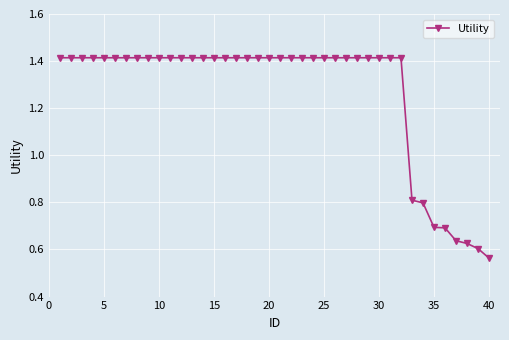

How many values exceed 1?

32